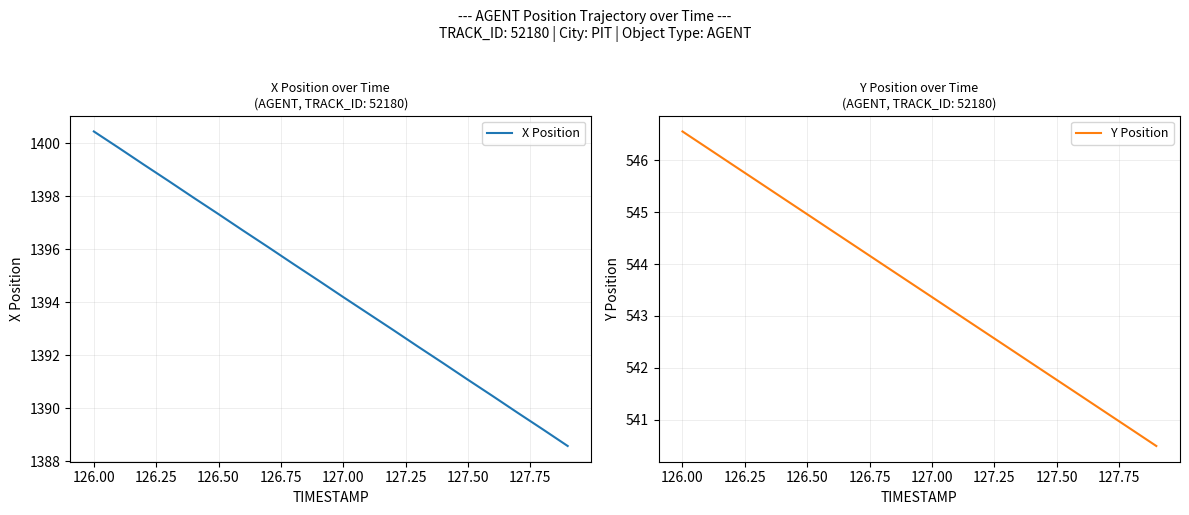

The value of Y Position at 126.50 is 545.0. True or false?

True